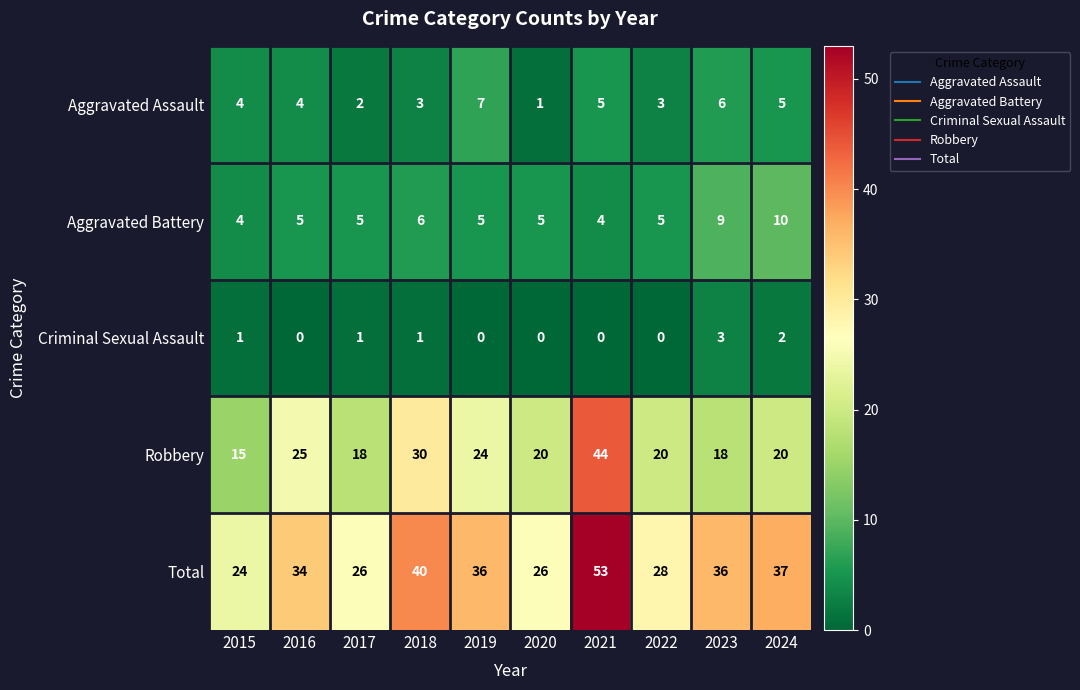

What is the difference between the highest and lowest values at 2016?

34